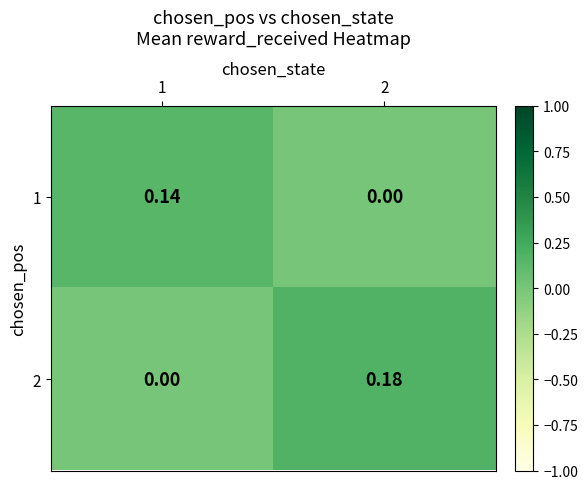

Is the value of 1 at 1 greater than the value of 2 at 2?

No